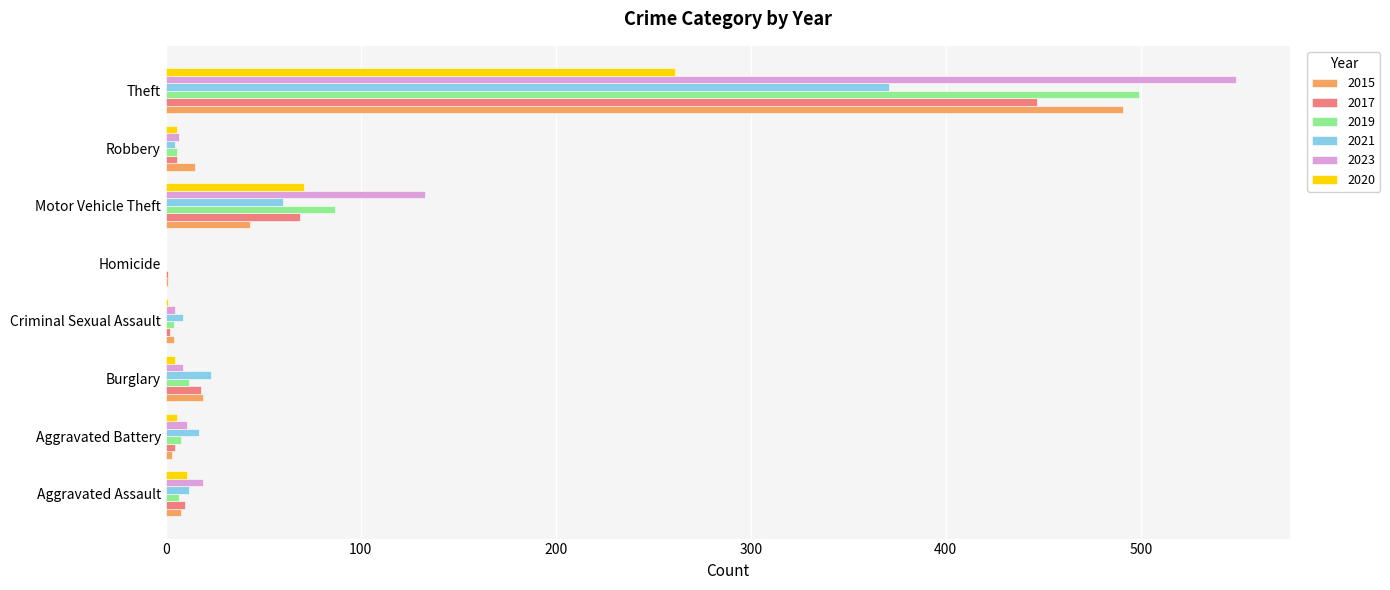

Is the value of 2023 at Robbery greater than the value of 2020 at Motor Vehicle Theft?

No